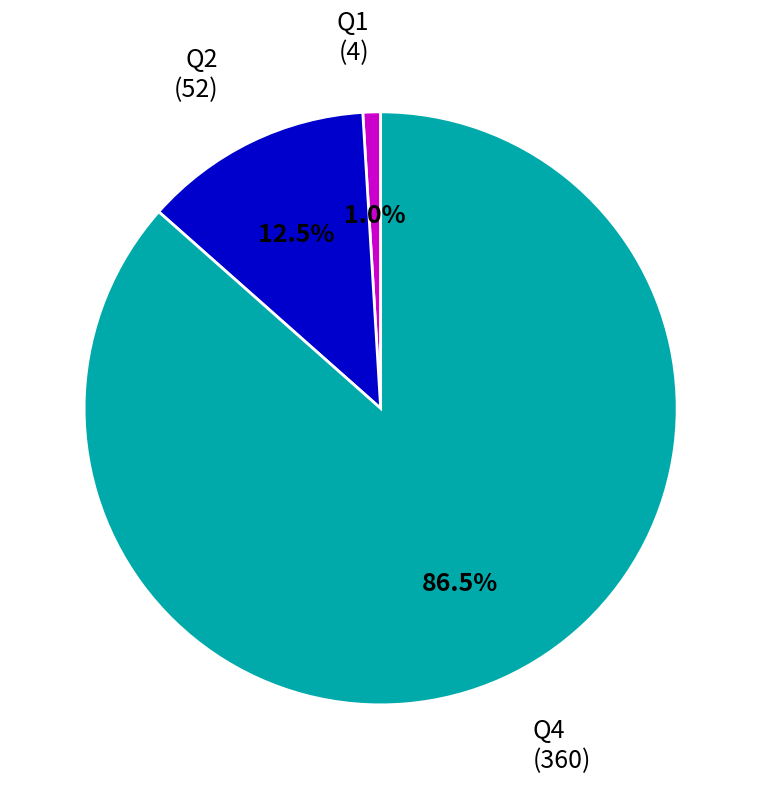

To the nearest percent, what is the average slice percentage?

33%